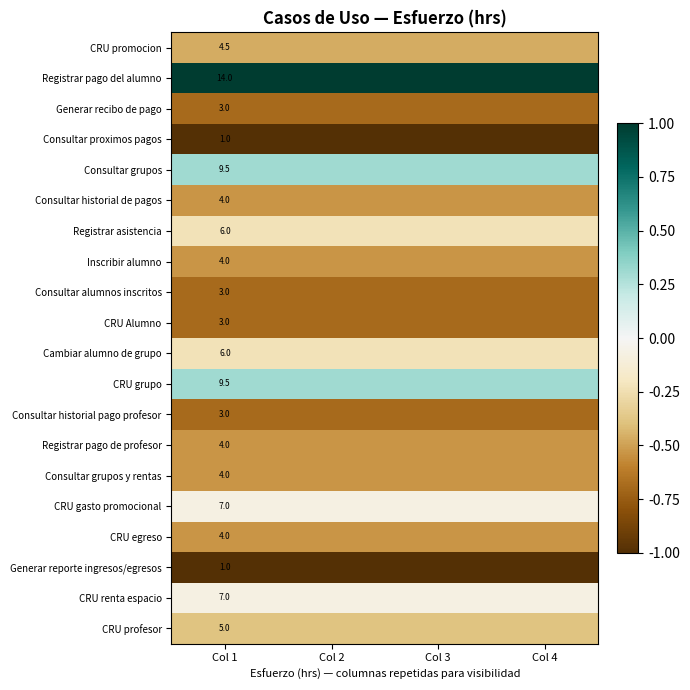

What is the spread (max minus min) of values at Col 4?

2.0